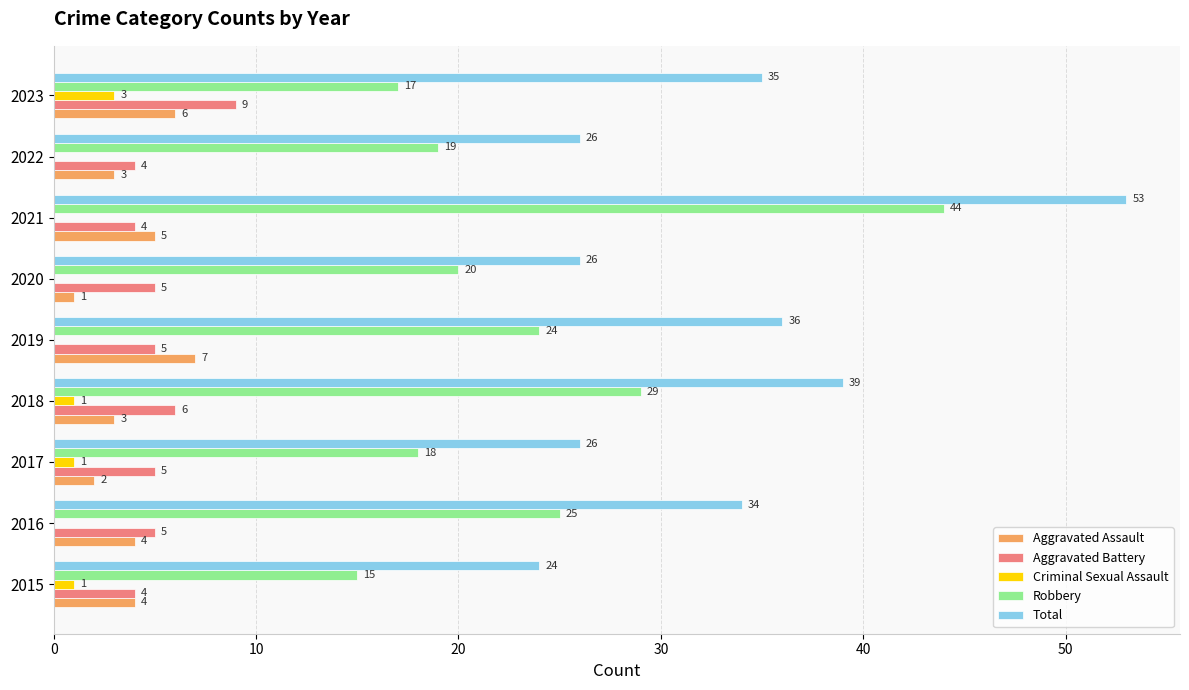

Which series has the largest total across all categories?

Total